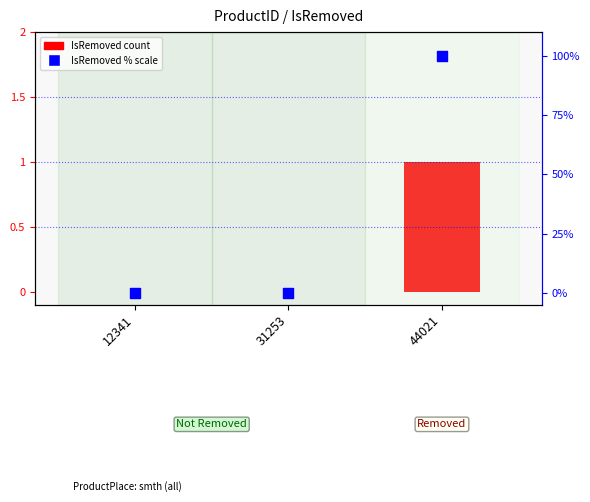

Which series reaches the maximum Y coordinate?

IsRemoved (pct scale)